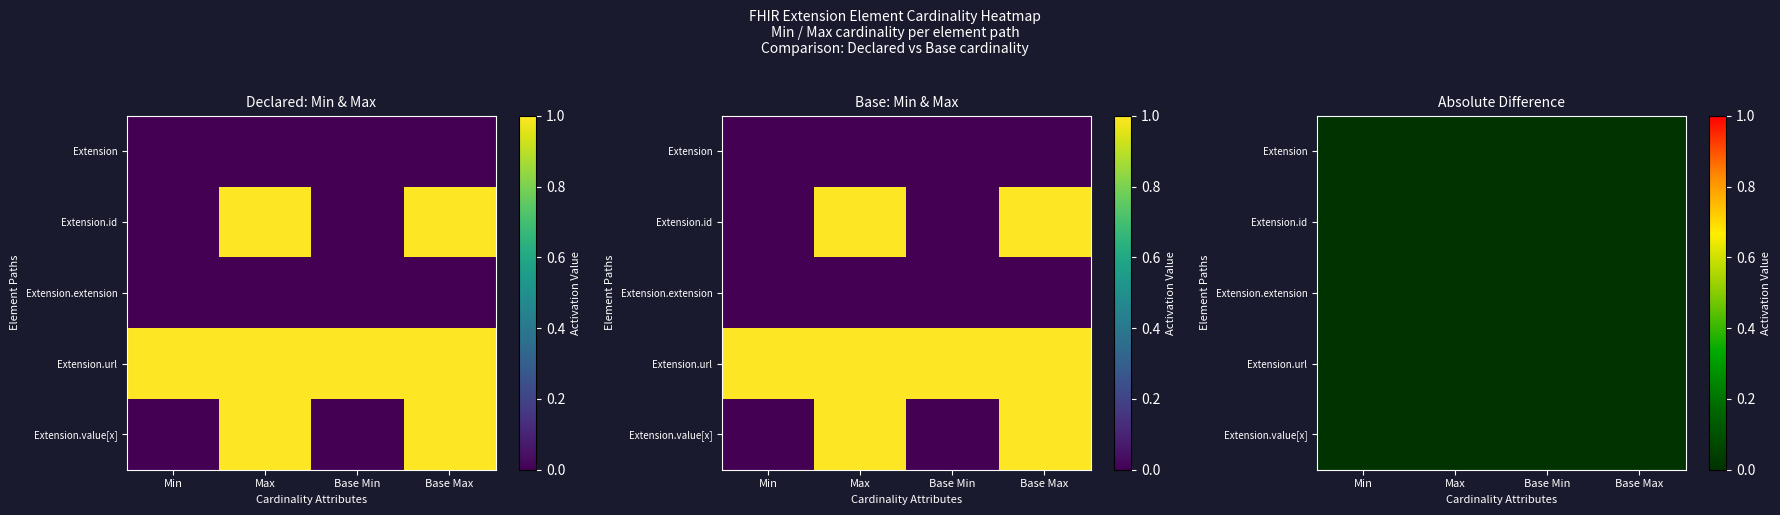

What is the difference between the second highest and second lowest values in the Extension.value[x] series?

1